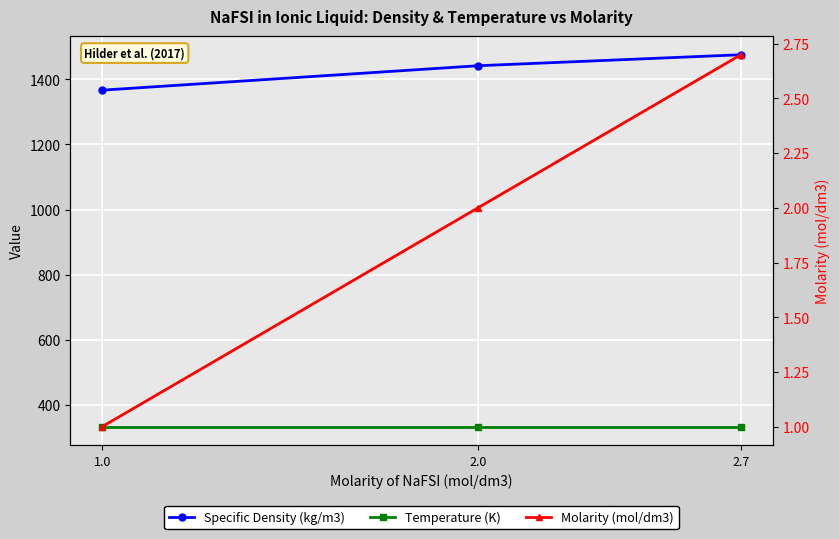

What is the greatest value displayed?

1475.3